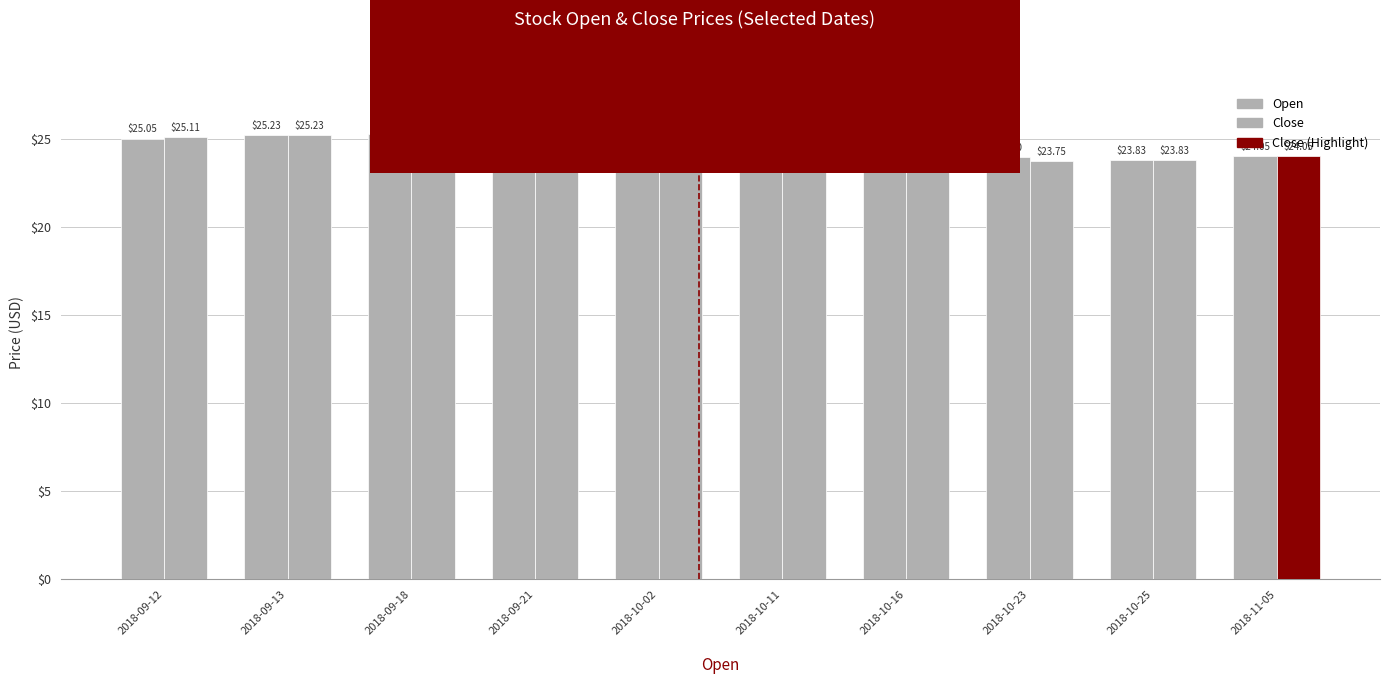

Reading left to right, what are all the values shown in this chart?

Open: 25.0	25.2	25.3	25.4	25.5	24.2	24.5	24.0	23.8	24.0
Close: 25.1	25.2	25.4	25.4	25.5	24.2	24.5	23.8	23.8	24.0